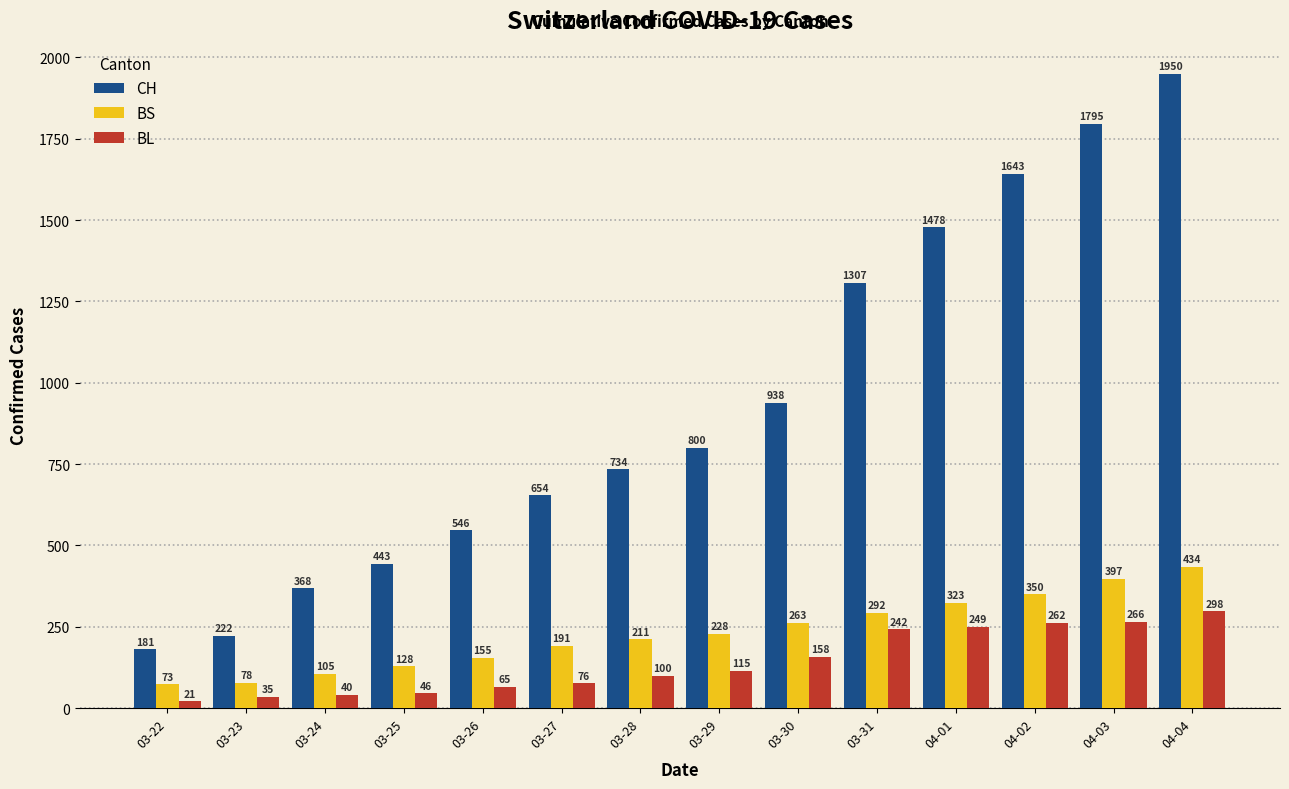

What is the difference between the CH values at 03-26 and 03-22?

365